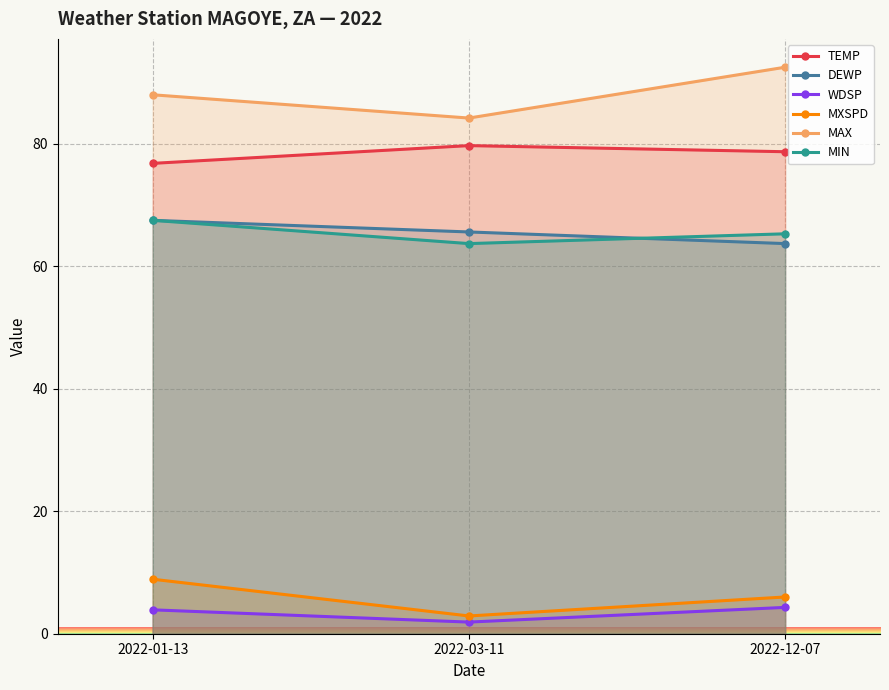

What is the value of the MAX point at the 3rd from the left?

92.5